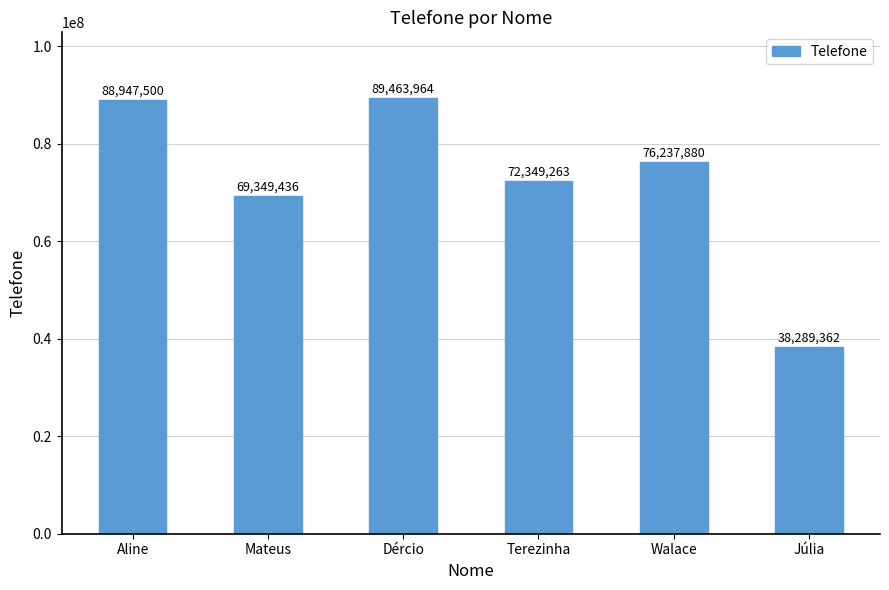

What is the difference between the values at Terezinha and Aline?

16598237